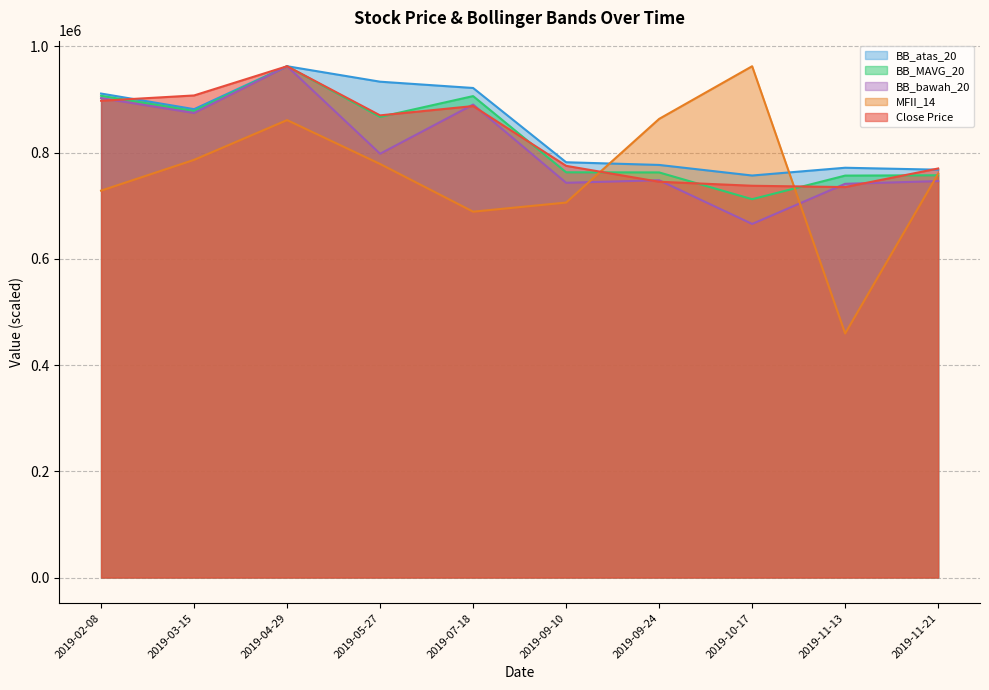

Which series has the largest total across all categories?

BB_atas_20